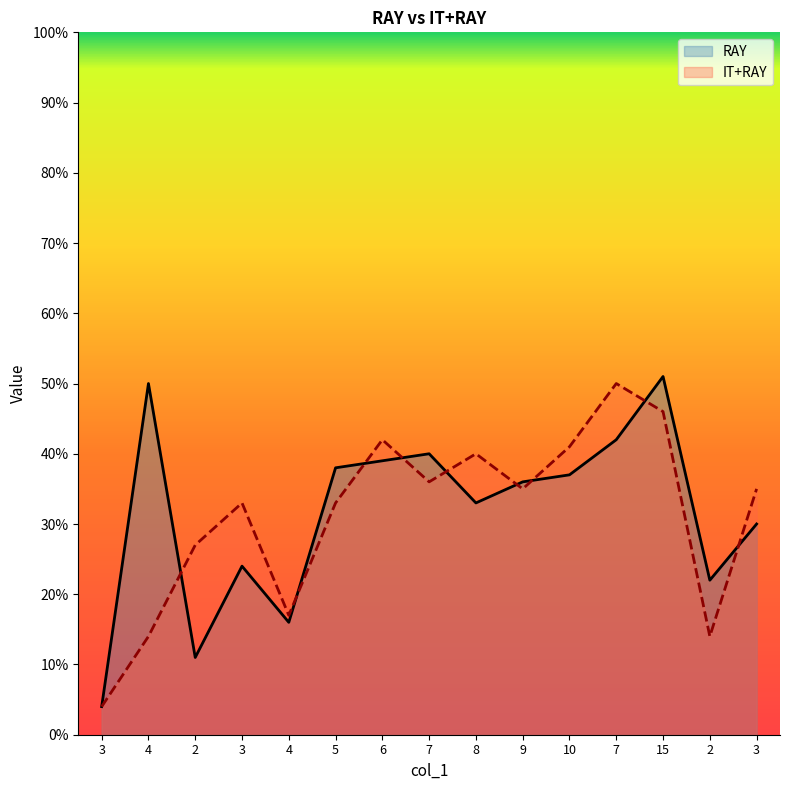

List the series in order of their peak value, highest first.

RAY, IT+RAY